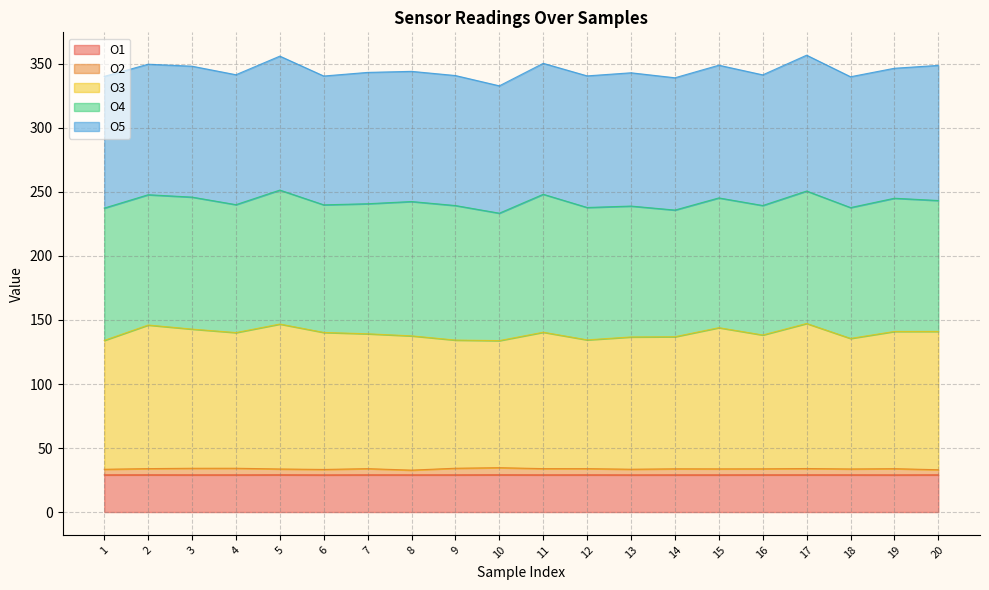

Between 10 and 17, which series saw the biggest shift?

O3